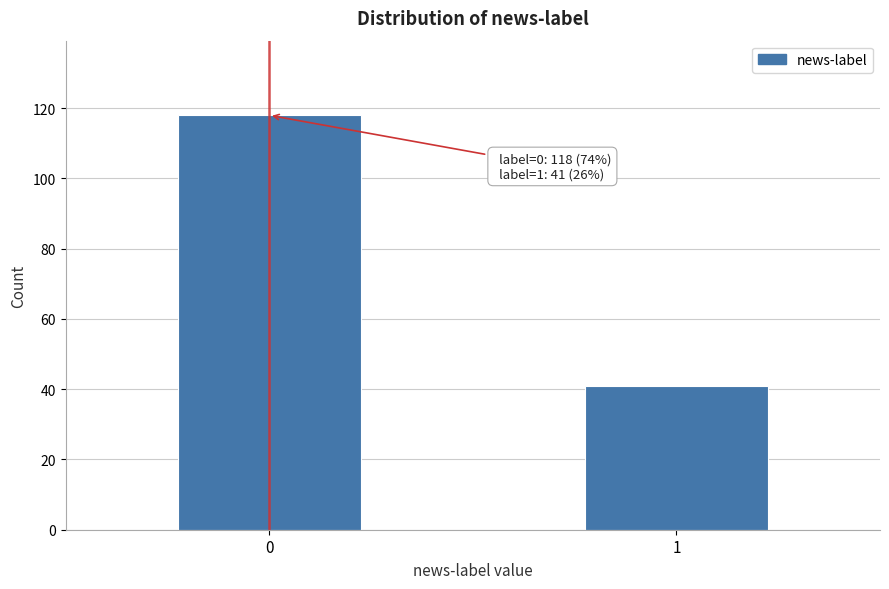

Reading left to right, extract all data points from this chart.

118	41